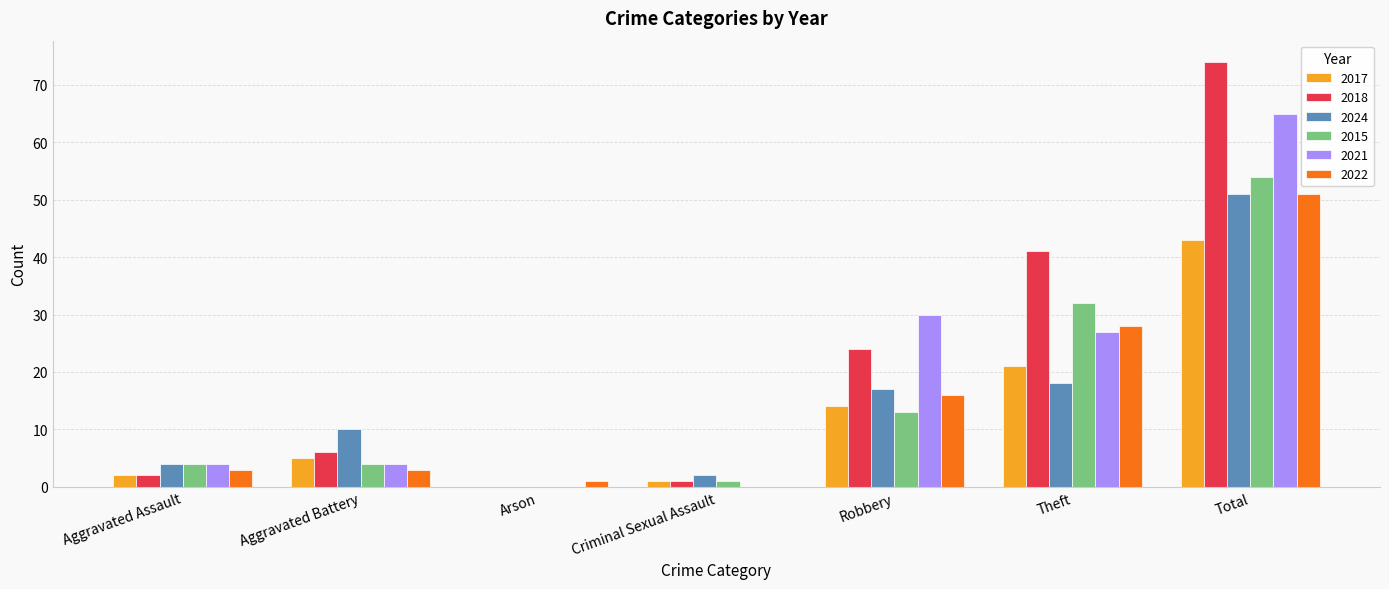

What is the total value across all series at Aggravated Battery?

32